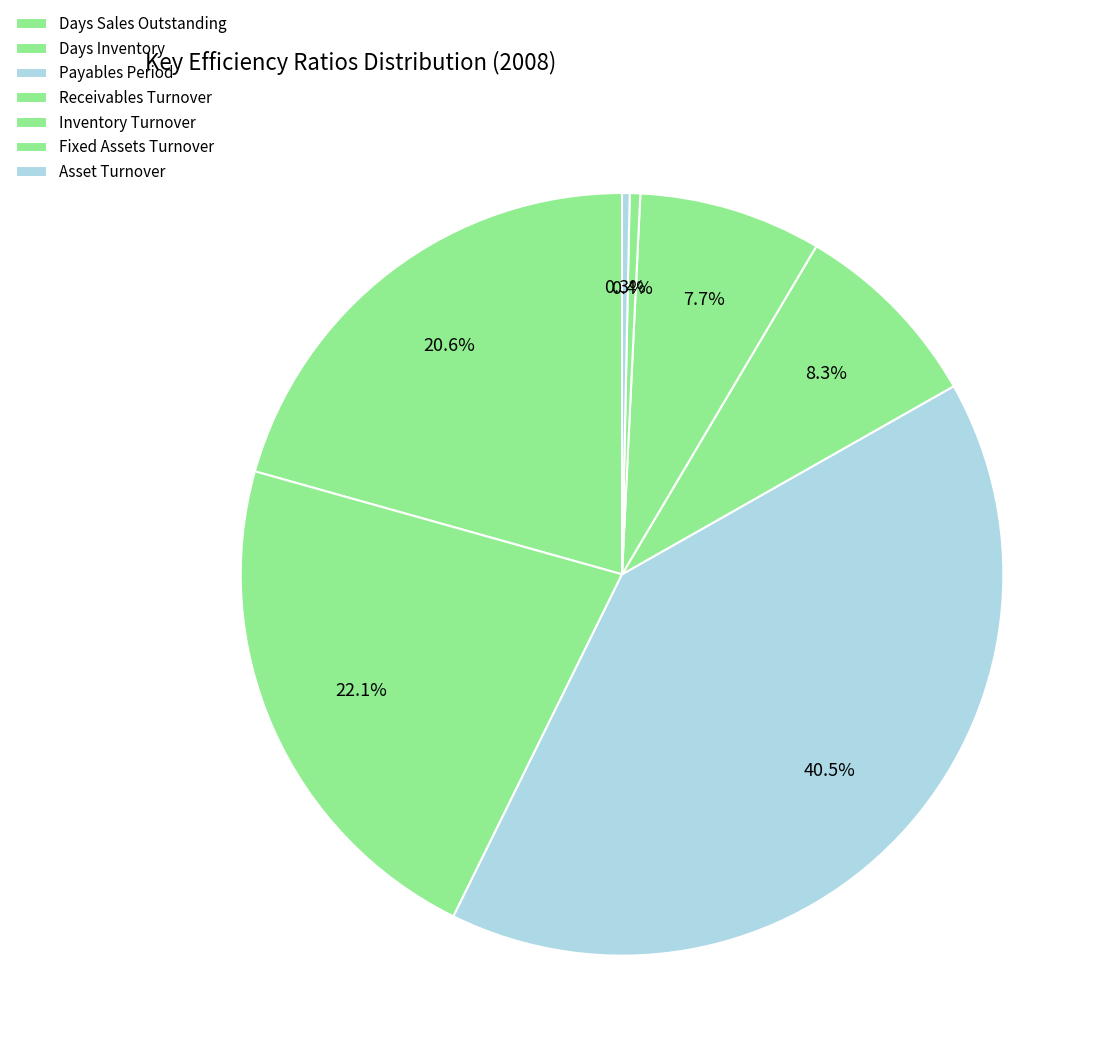

Is Payables Period the majority of the pie?

No